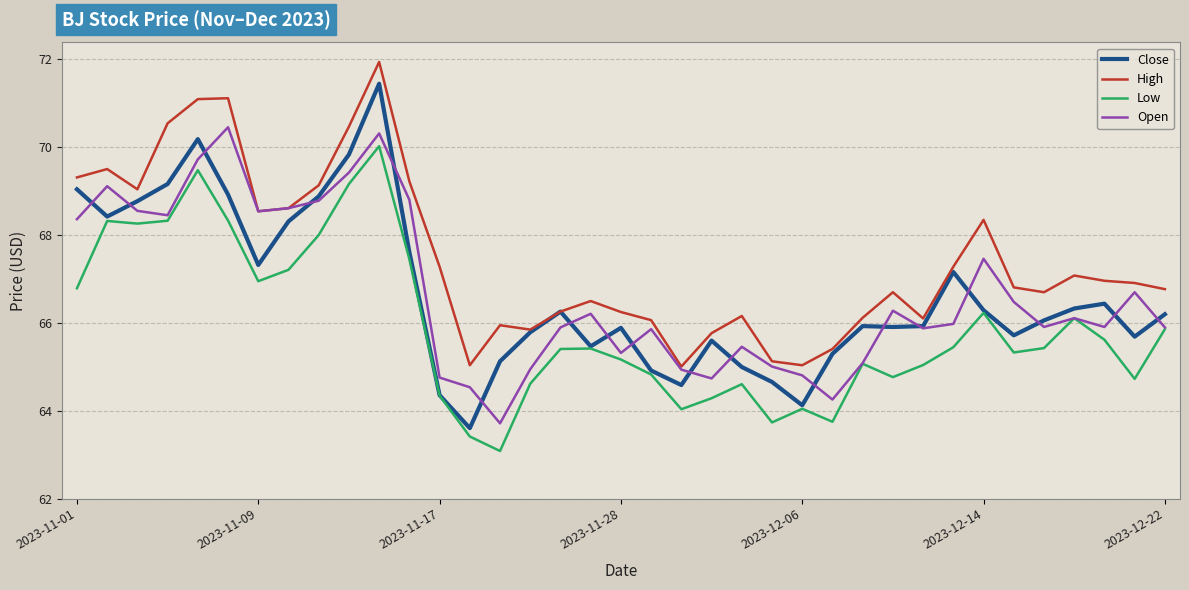

Rank the series by their maximum value, from lowest to highest.

Low, Open, Close, High